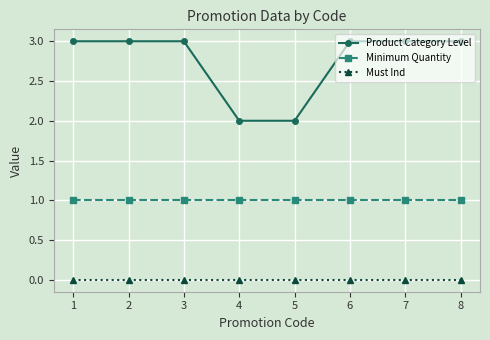

Rank the series by their maximum value, from highest to lowest.

Product Category Level, Minimum Quantity, Must Ind